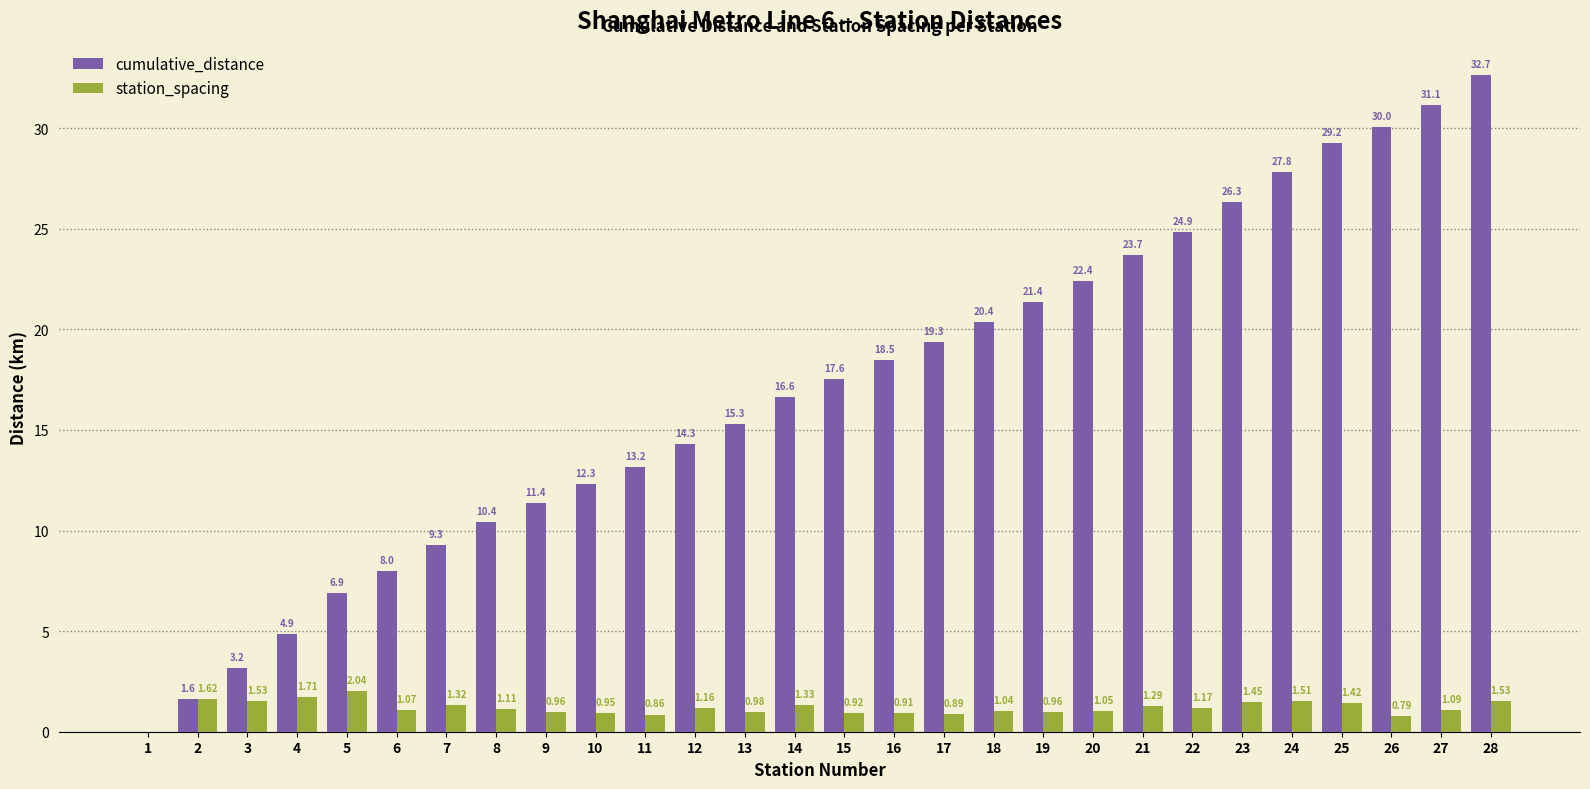

At which category is the sum across all series the highest?

28